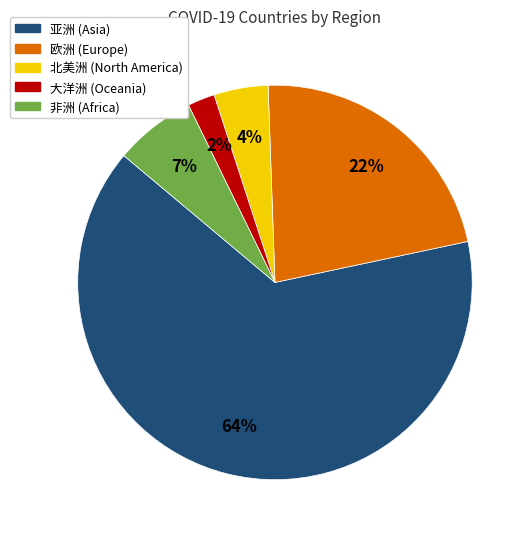

To the nearest percent, what portion does 非洲 represent?

7%